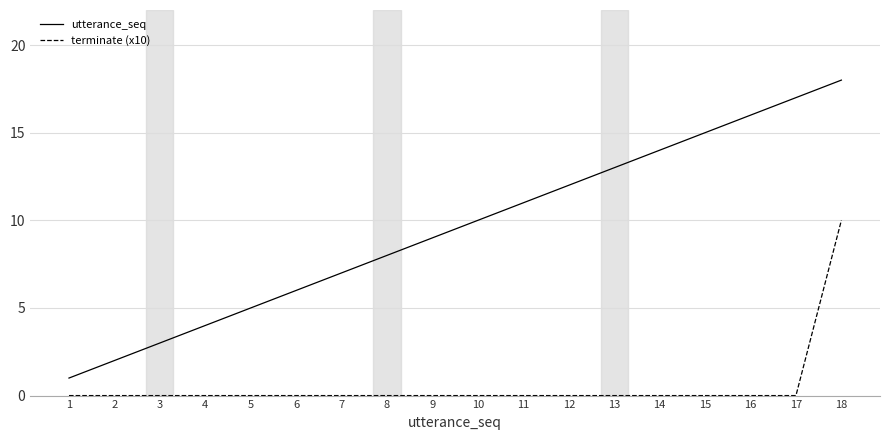

Reading left to right, transcribe all the data shown in this chart.

utterance_seq: 1	2	3	4	5	6	7	8	9	10	11	12	13	14	15	16	17	18
terminate (x10): 0	0	0	0	0	0	0	0	0	0	0	0	0	0	0	0	0	10